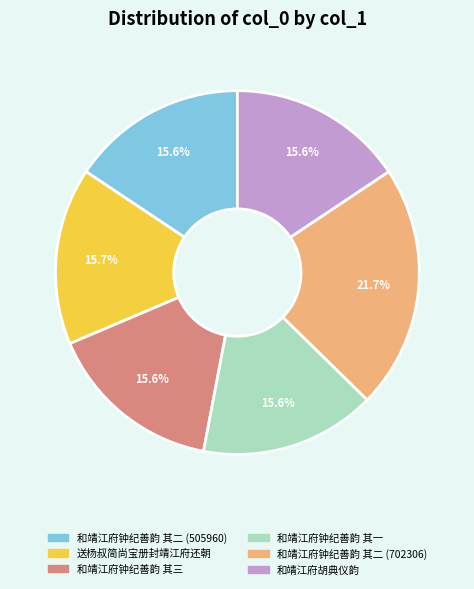

What is the ratio of the value at 和靖江府钟纪善韵 其二 (702306) to the value at 和靖江府钟纪善韵 其二 (505960)?

1.4